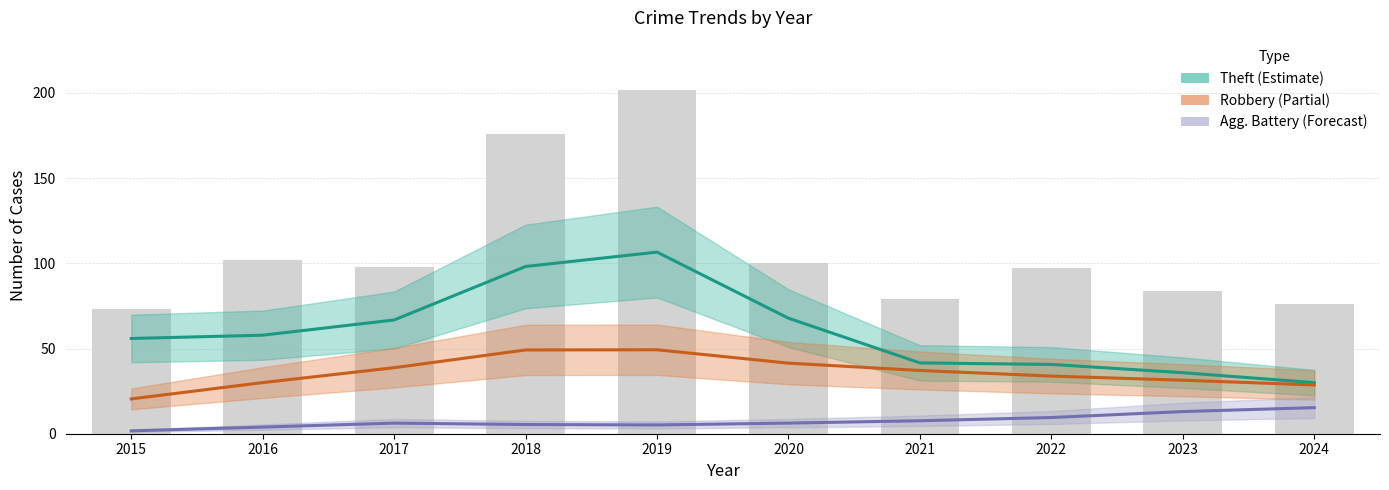

What is the minimum value for Theft (Estimate)?

30.0